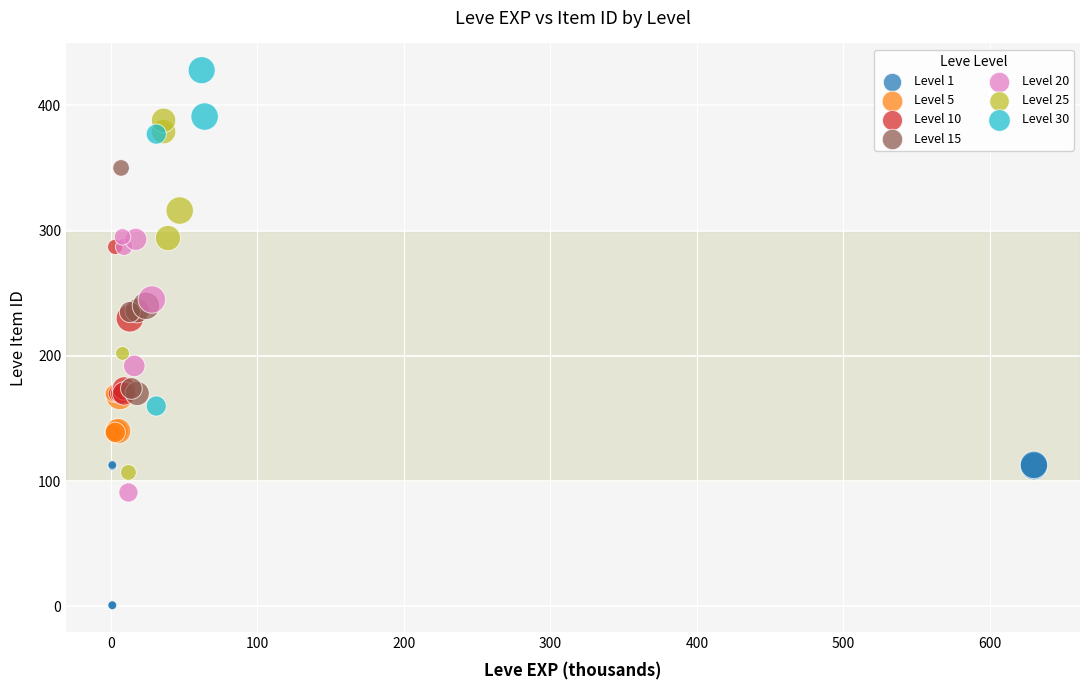

Which series reaches the maximum Y coordinate?

Level 30